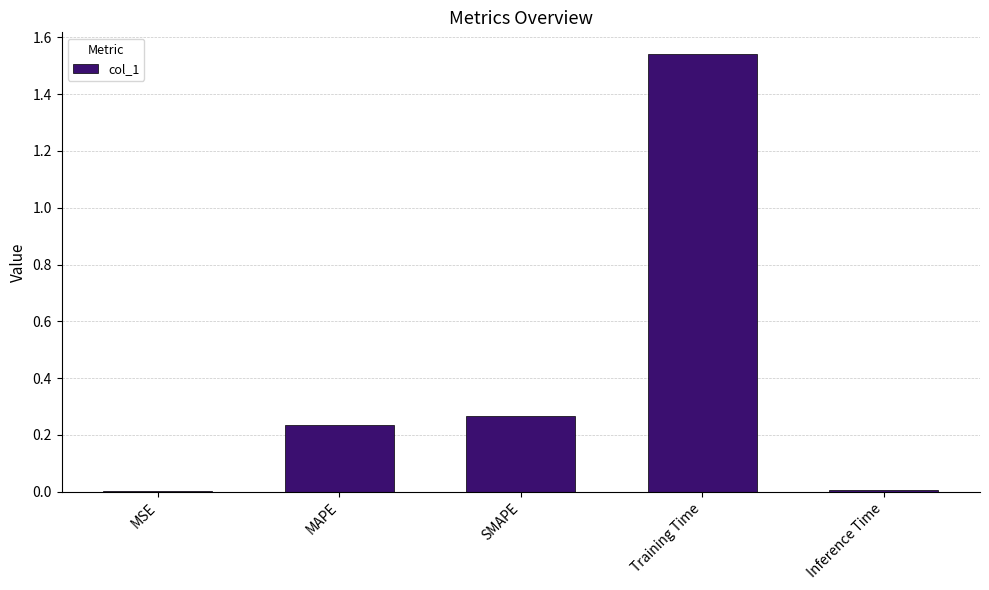

What is the sum of all values?

2.1